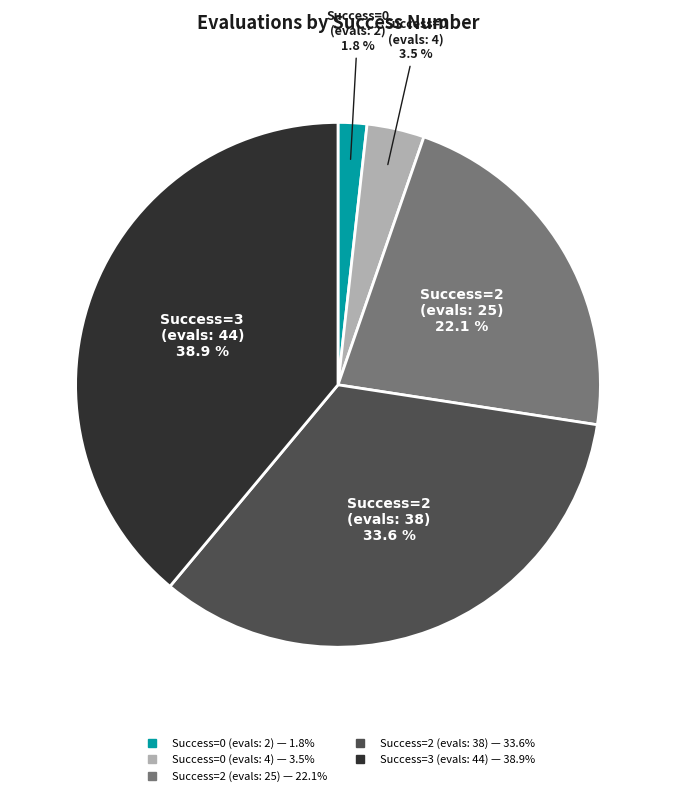

Does any single category account for the majority?

No